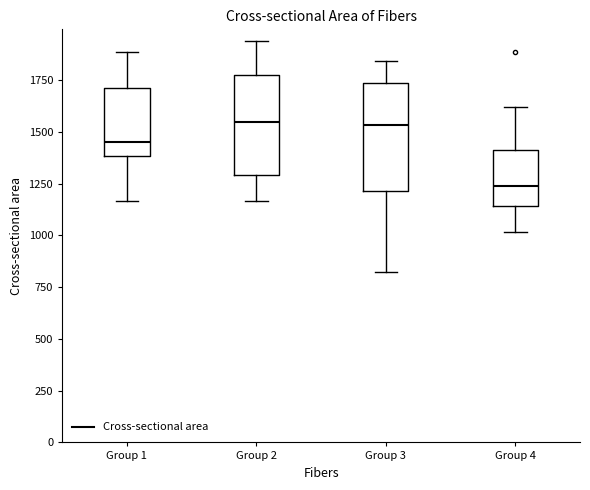

Reading left to right, transcribe this box plot: for each box, give where its median line is, the range the box spans, and where its two whiskers end, as read against the y-axis. The values are not printed on the chart, so give them approximately, as read against the axis.

Group 1: median 1450, box 1400 to 1700, whiskers 1150 to 1900
Group 2: median 1550, box 1300 to 1800, whiskers 1150 to 1950
Group 3: median 1550, box 1200 to 1750, whiskers 800 to 1850
Group 4: median 1250, box 1150 to 1400, whiskers 1000 to 1600